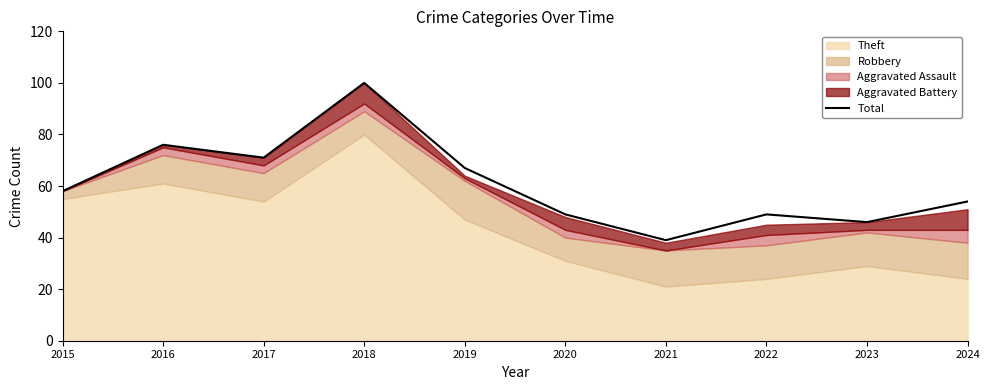

The value of Total at 2016 is 76. True or false?

True